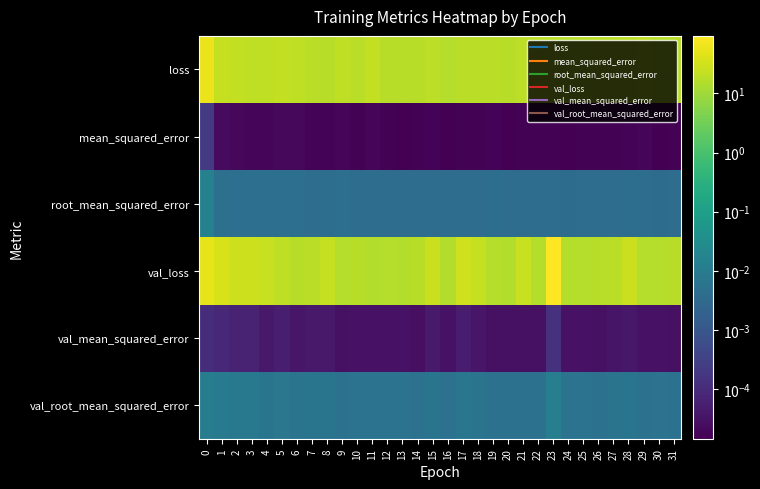

At 23, list the series in order from largest to smallest.

val_loss, loss, val_root_mean_squared_error, root_mean_squared_error, val_mean_squared_error, mean_squared_error